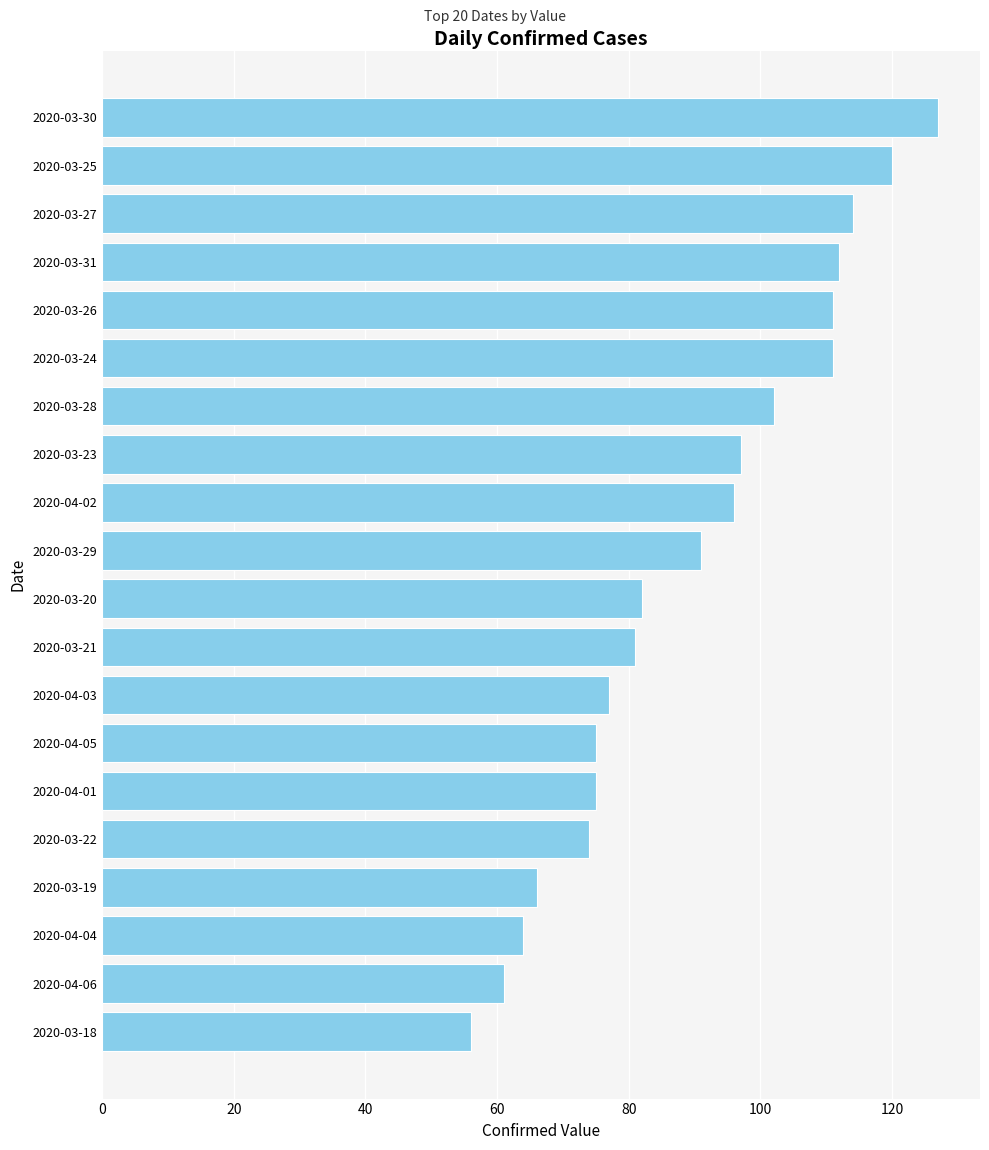

True or false: the data shows 77 at 2020-04-03.

True